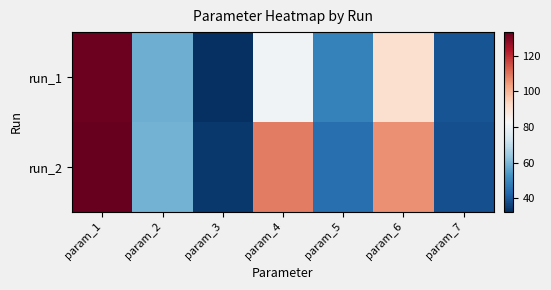

At param_1, list the series in order from largest to smallest.

run_2, run_1